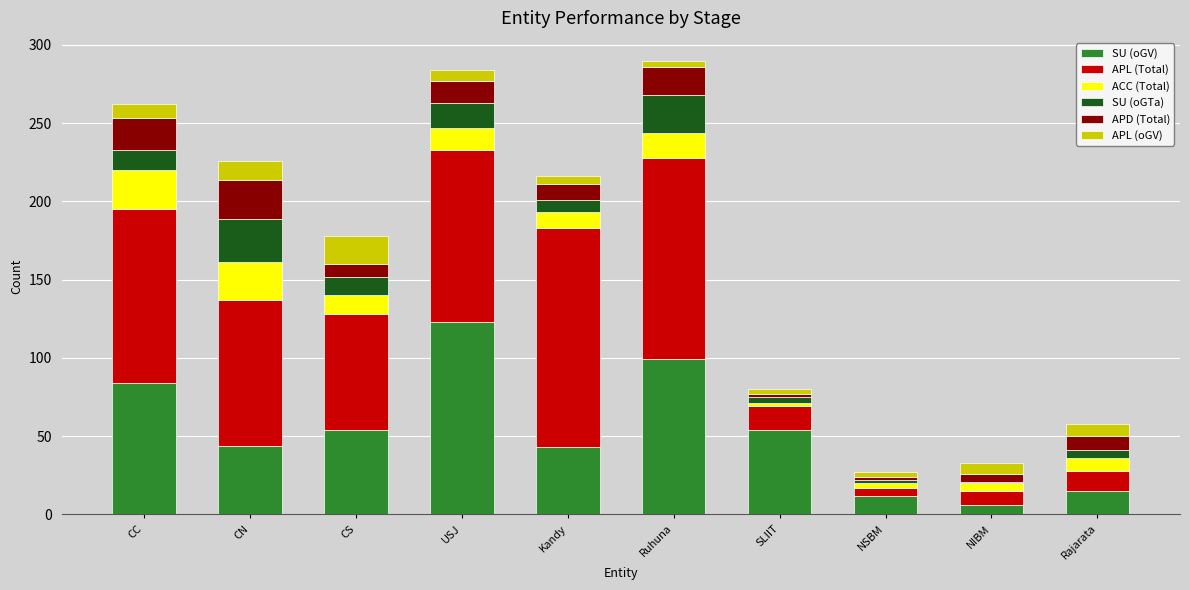

What is the difference between the second highest and minimum values in the SU (oGV) series?

93